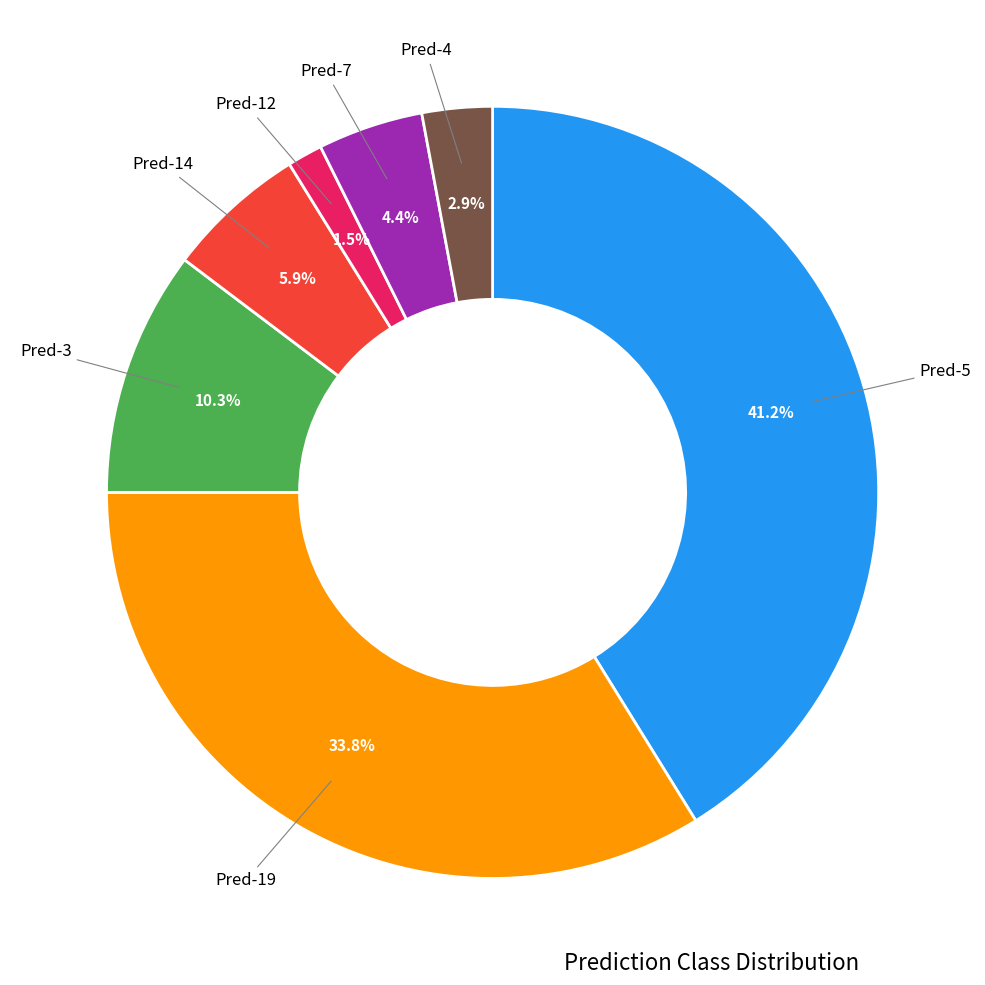

Is there any slice that represents more than half of the pie?

No